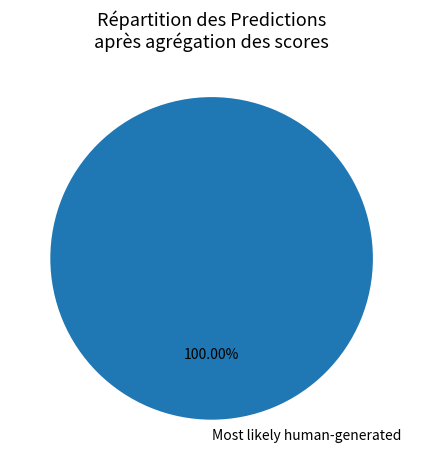

Is there any slice that represents more than half of the pie?

Yes